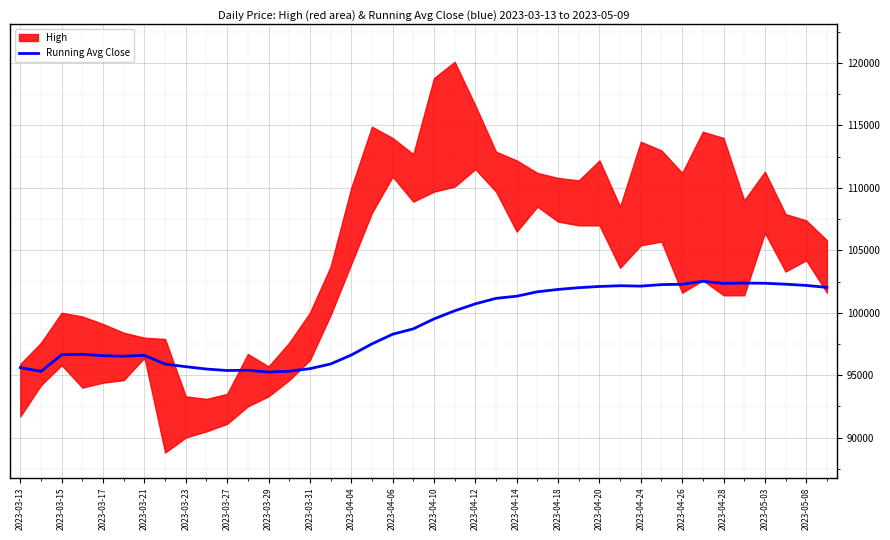

What is the lowest value of the Running Avg Close series?

95246